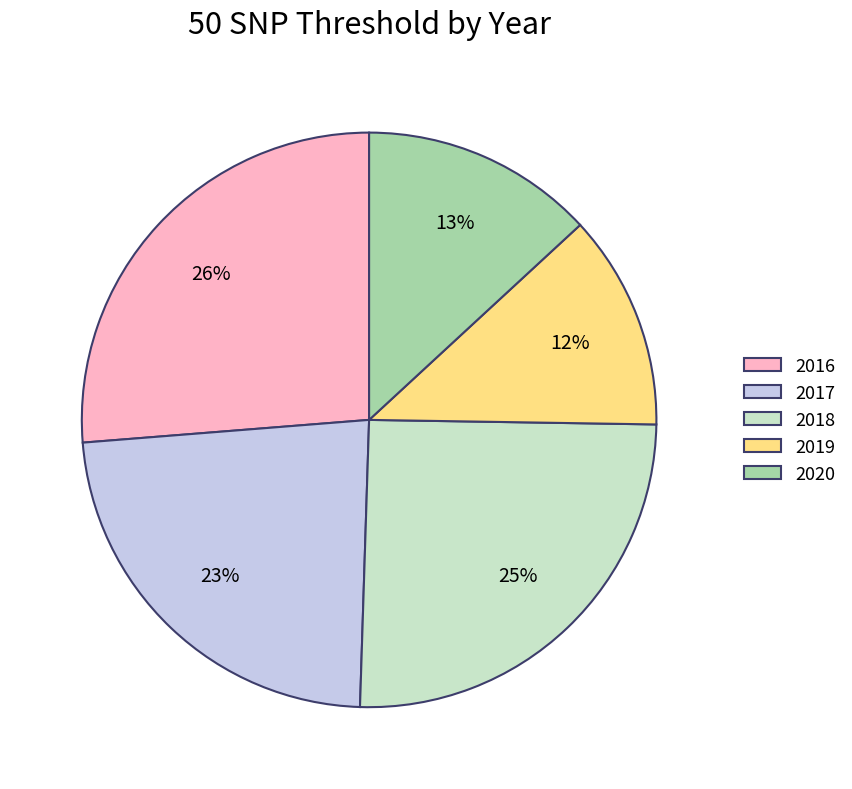

How many segments does this pie chart have?

5